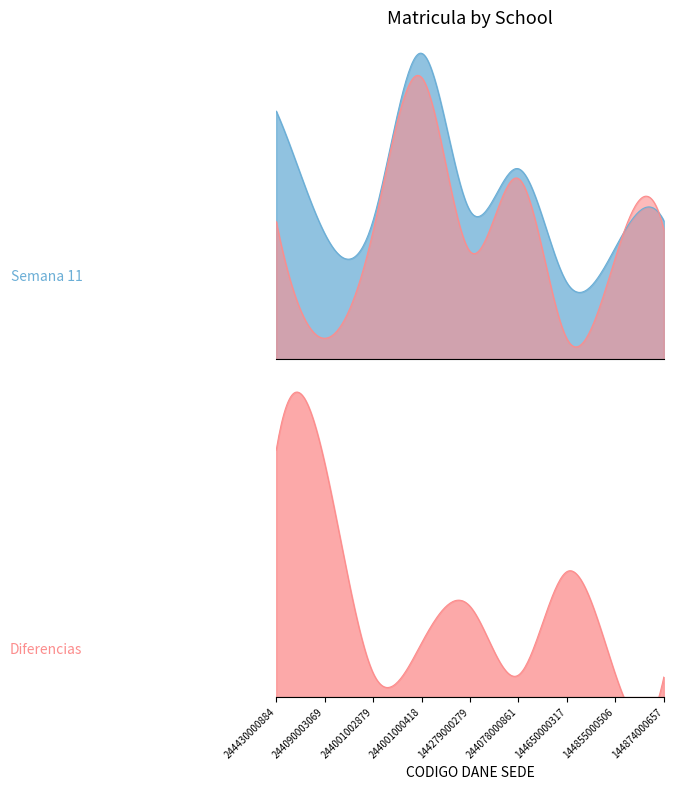

What is the value of the TOTAL MATRICULA SEMANA 11 point at the 3rd from the left?

466